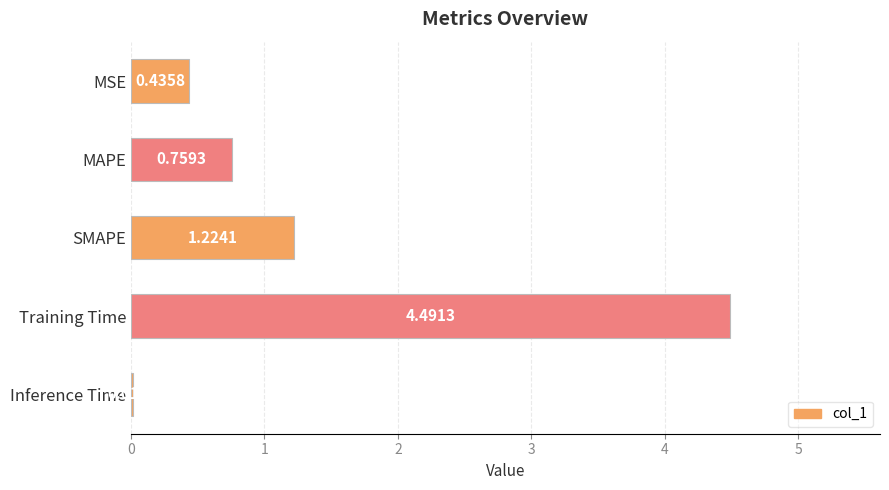

At which label is the value closest to 2?

SMAPE